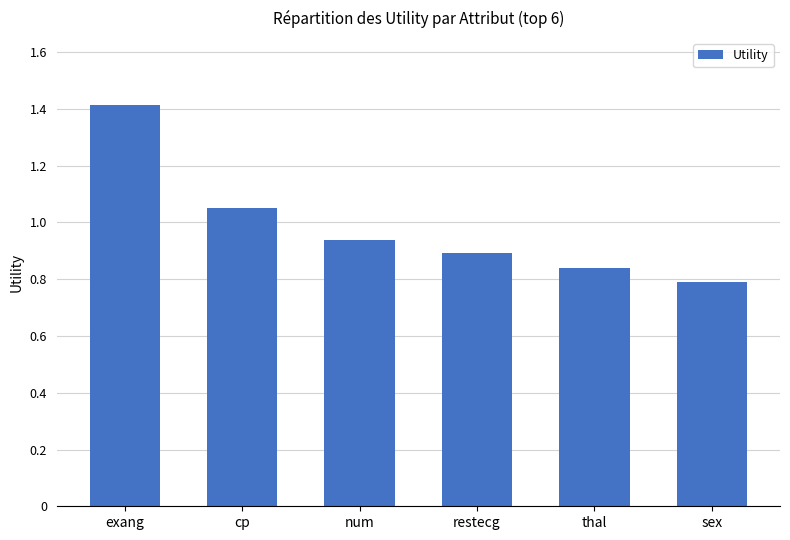

Which has a higher value, restecg or exang?

exang